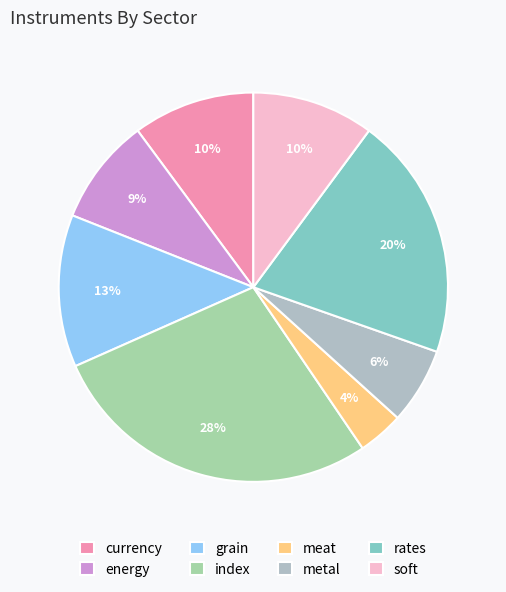

How many segments does this pie chart have?

8